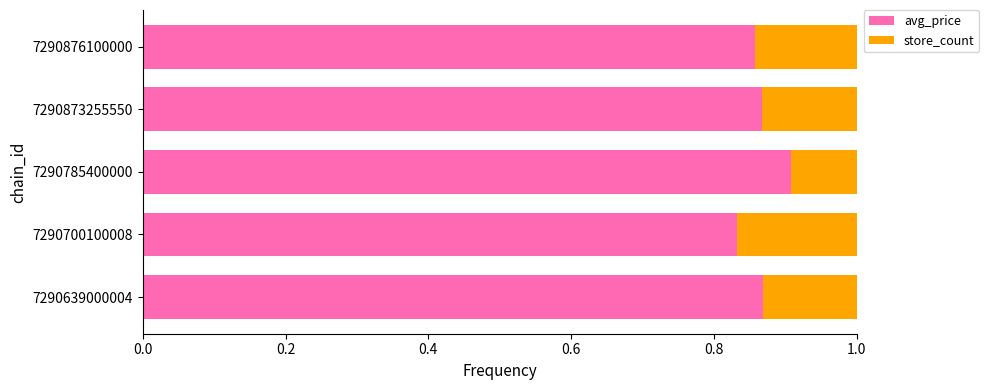

Is it true that avg_price equals 0.9 at 7290785400000?

True